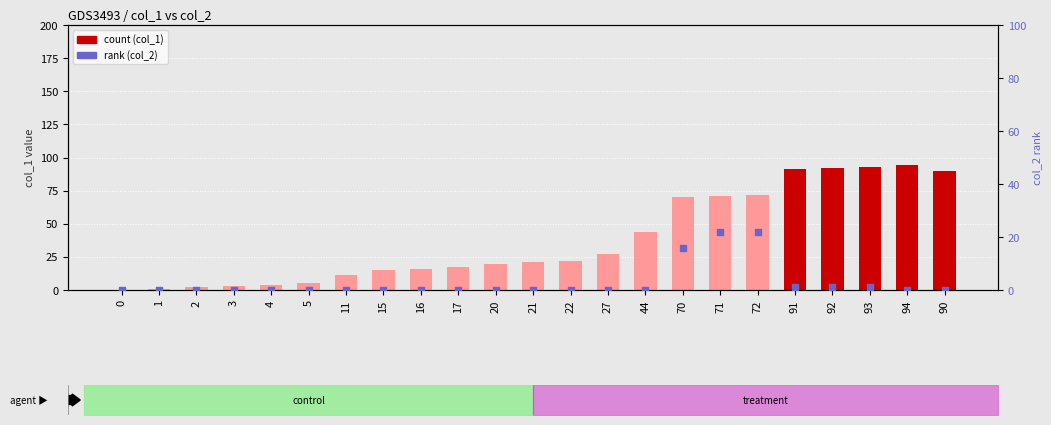

Which series reaches the minimum Y coordinate?

col_1 (count)